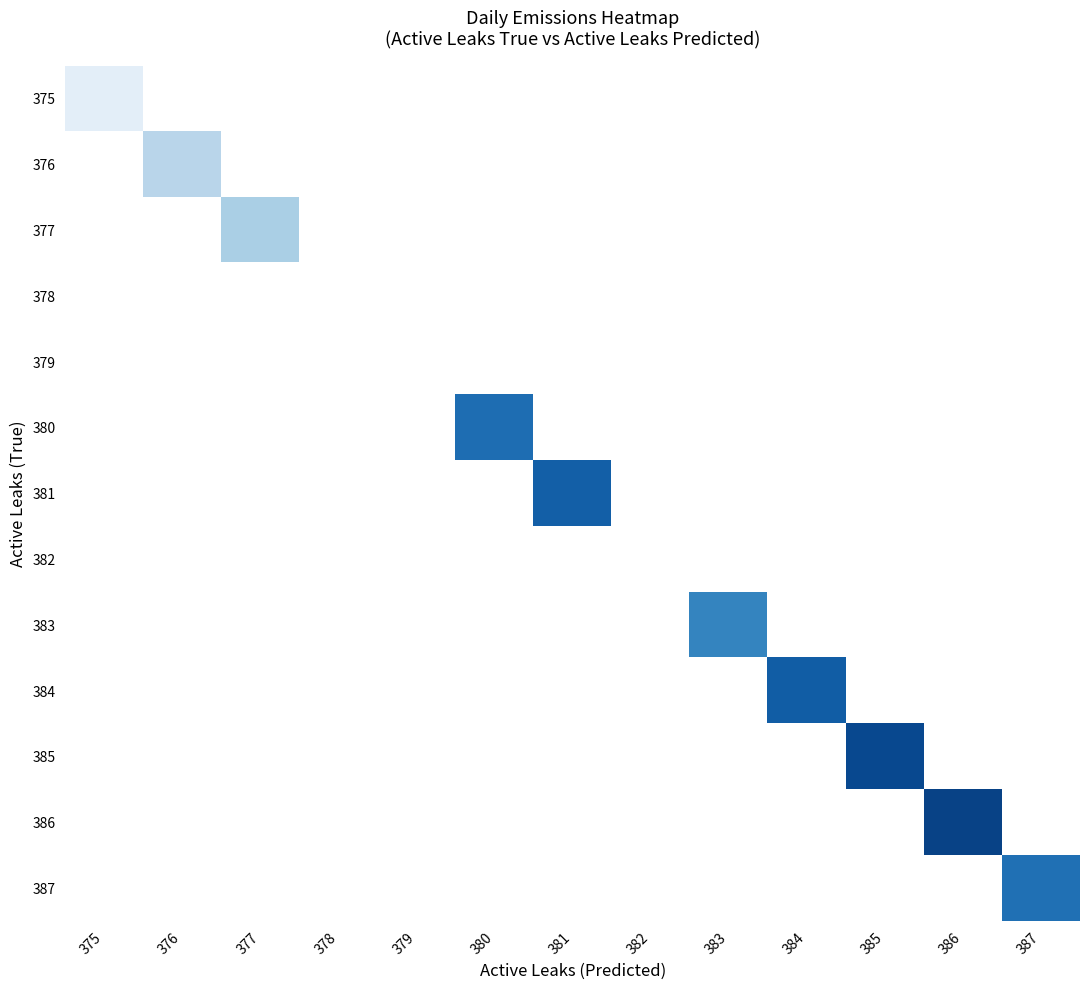

Reading left to right, what are all the values shown in this chart?

375: 375=963.6	376=0.0	377=0.0	378=0.0	379=0.0	380=0.0	381=0.0	382=0.0	383=0.0	384=0.0	385=0.0	386=0.0	387=0.0
376: 375=0.0	376=970.3	377=0.0	378=0.0	379=0.0	380=0.0	381=0.0	382=0.0	383=0.0	384=0.0	385=0.0	386=0.0	387=0.0
377: 375=0.0	376=0.0	377=971.8	378=0.0	379=0.0	380=0.0	381=0.0	382=0.0	383=0.0	384=0.0	385=0.0	386=0.0	387=0.0
378: 375=0.0	376=0.0	377=0.0	378=0.0	379=0.0	380=0.0	381=0.0	382=0.0	383=0.0	384=0.0	385=0.0	386=0.0	387=0.0
379: 375=0.0	376=0.0	377=0.0	378=0.0	379=0.0	380=0.0	381=0.0	382=0.0	383=0.0	384=0.0	385=0.0	386=0.0	387=0.0
380: 375=0.0	376=0.0	377=0.0	378=0.0	379=0.0	380=986.7	381=0.0	382=0.0	383=0.0	384=0.0	385=0.0	386=0.0	387=0.0
381: 375=0.0	376=0.0	377=0.0	378=0.0	379=0.0	380=0.0	381=988.7	382=0.0	383=0.0	384=0.0	385=0.0	386=0.0	387=0.0
382: 375=0.0	376=0.0	377=0.0	378=0.0	379=0.0	380=0.0	381=0.0	382=0.0	383=0.0	384=0.0	385=0.0	386=0.0	387=0.0
383: 375=0.0	376=0.0	377=0.0	378=0.0	379=0.0	380=0.0	381=0.0	382=0.0	383=983.5	384=0.0	385=0.0	386=0.0	387=0.0
384: 375=0.0	376=0.0	377=0.0	378=0.0	379=0.0	380=0.0	381=0.0	382=0.0	383=0.0	384=988.9	385=0.0	386=0.0	387=0.0
385: 375=0.0	376=0.0	377=0.0	378=0.0	379=0.0	380=0.0	381=0.0	382=0.0	383=0.0	384=0.0	385=991.6	386=0.0	387=0.0
386: 375=0.0	376=0.0	377=0.0	378=0.0	379=0.0	380=0.0	381=0.0	382=0.0	383=0.0	384=0.0	385=0.0	386=992.5	387=0.0
387: 375=0.0	376=0.0	377=0.0	378=0.0	379=0.0	380=0.0	381=0.0	382=0.0	383=0.0	384=0.0	385=0.0	386=0.0	387=986.3